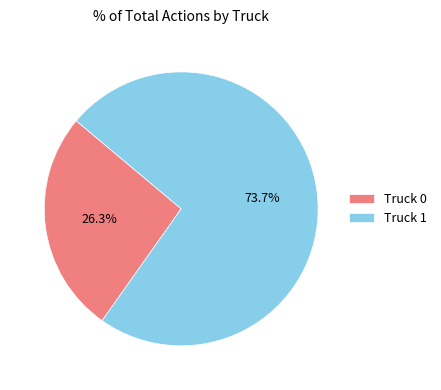

Rank the categories by value from highest to lowest.

Truck 1, Truck 0